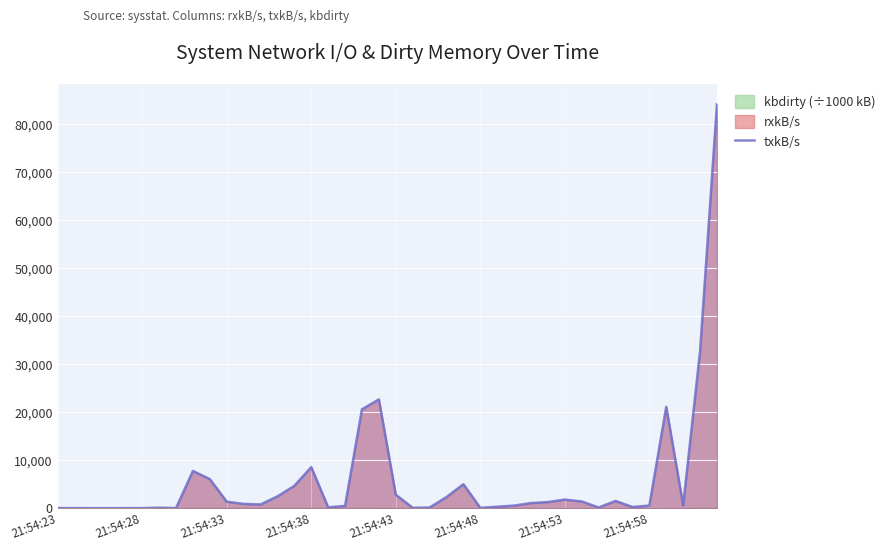

What is the difference between the values at 30 and 34?

1546.3